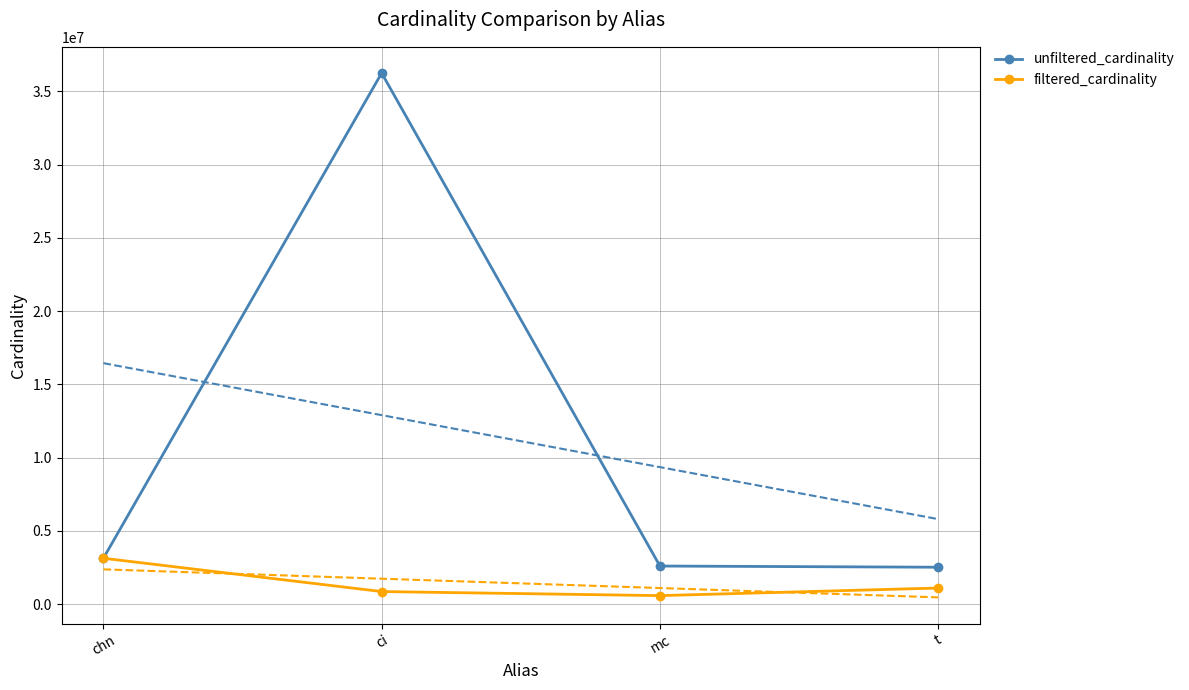

True or false: filtered_cardinality has more than 2 interior local peaks.

False